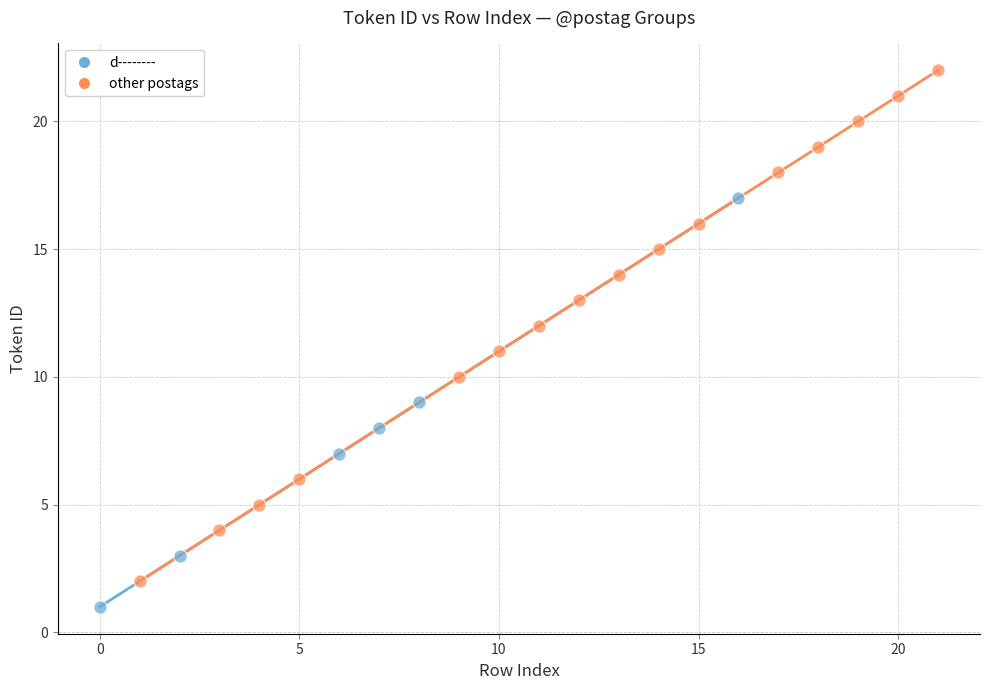

Which series contains the lowest Y value?

d--------